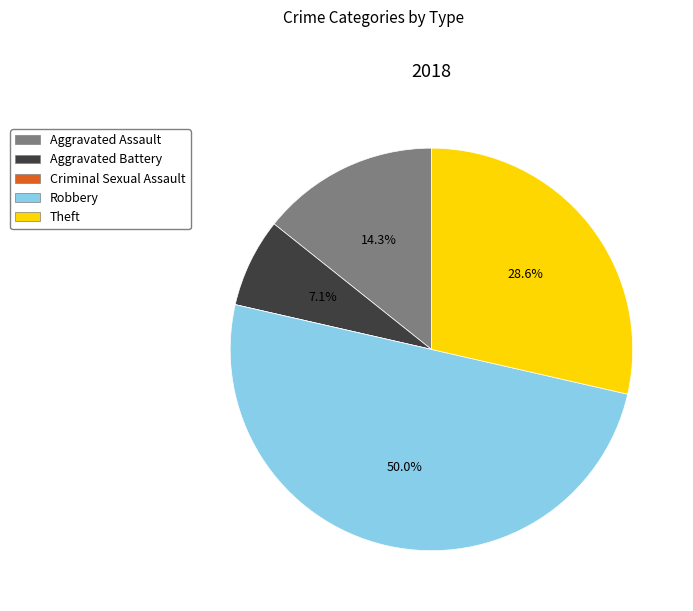

Which slice is the largest?

Robbery